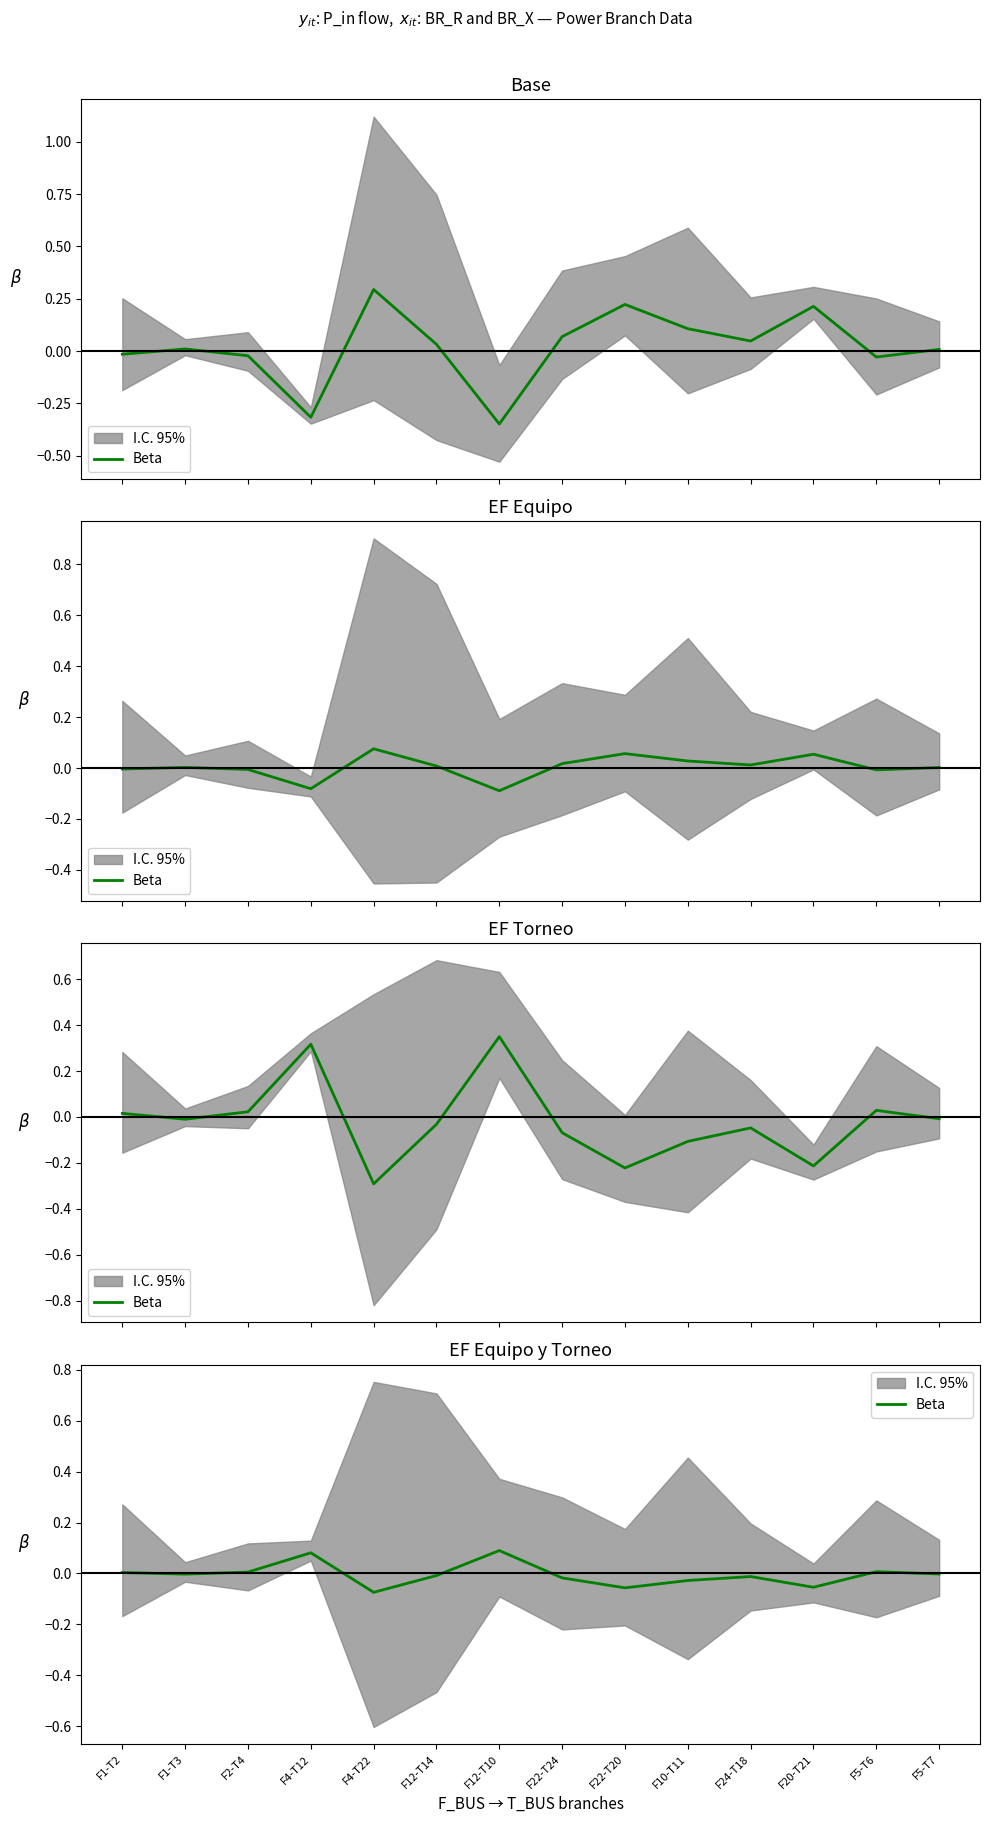

How many points are higher than both their immediate neighbors (excluding endpoints)?

4